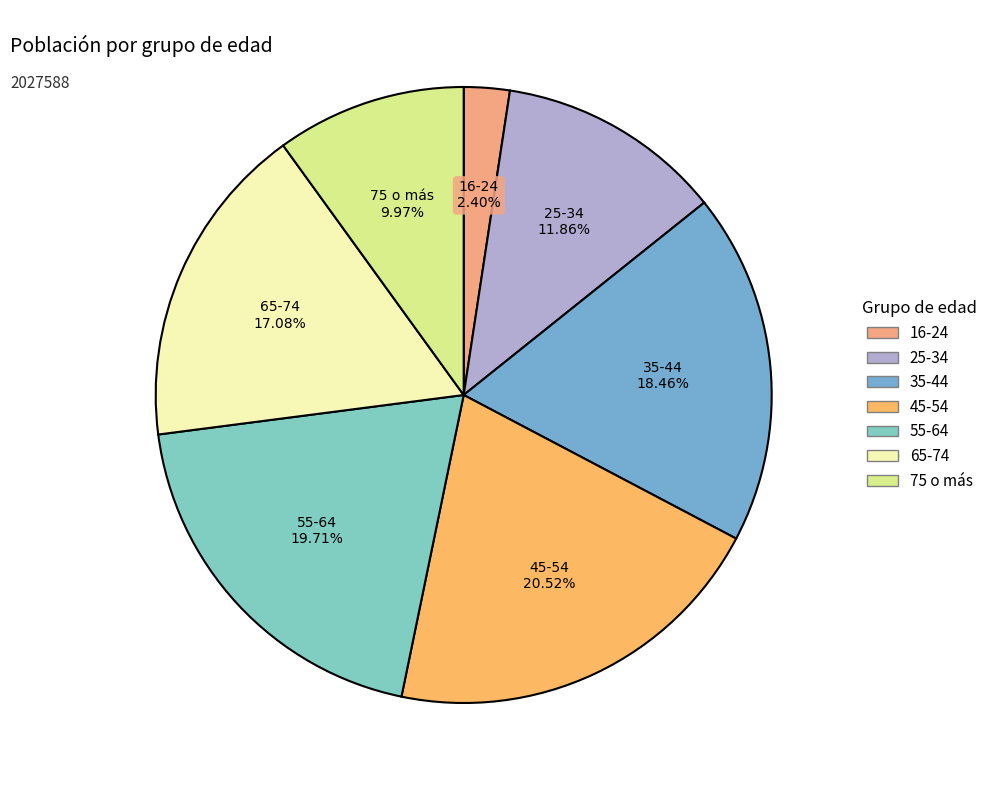

True or false: 55-64 accounts for 20% of the total.

True